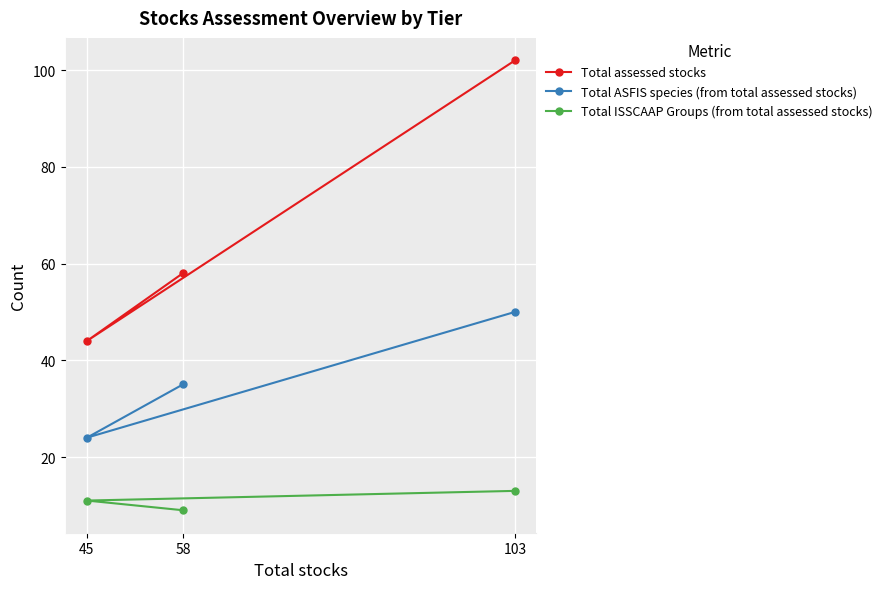

What is the value of the Total ISSCAAP Groups (from total assessed stocks) point at the 1st from the left?

11